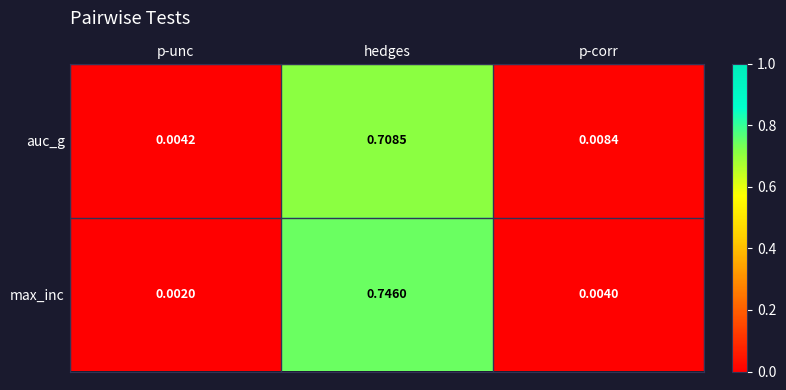

Where is auc_g nearest to the value 0?

p-unc